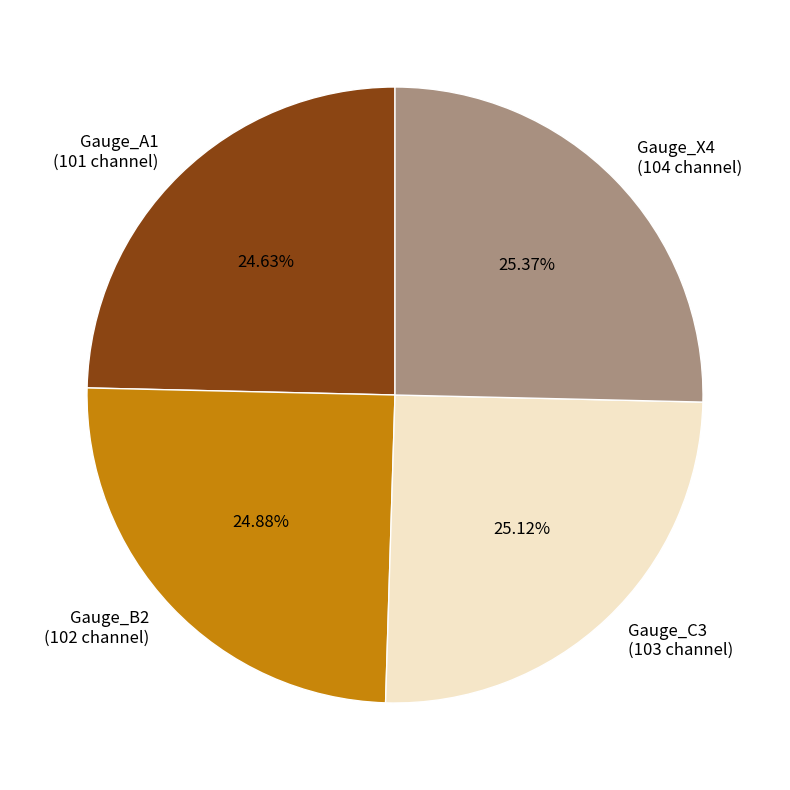

Is Gauge_C3 the majority of the pie?

No